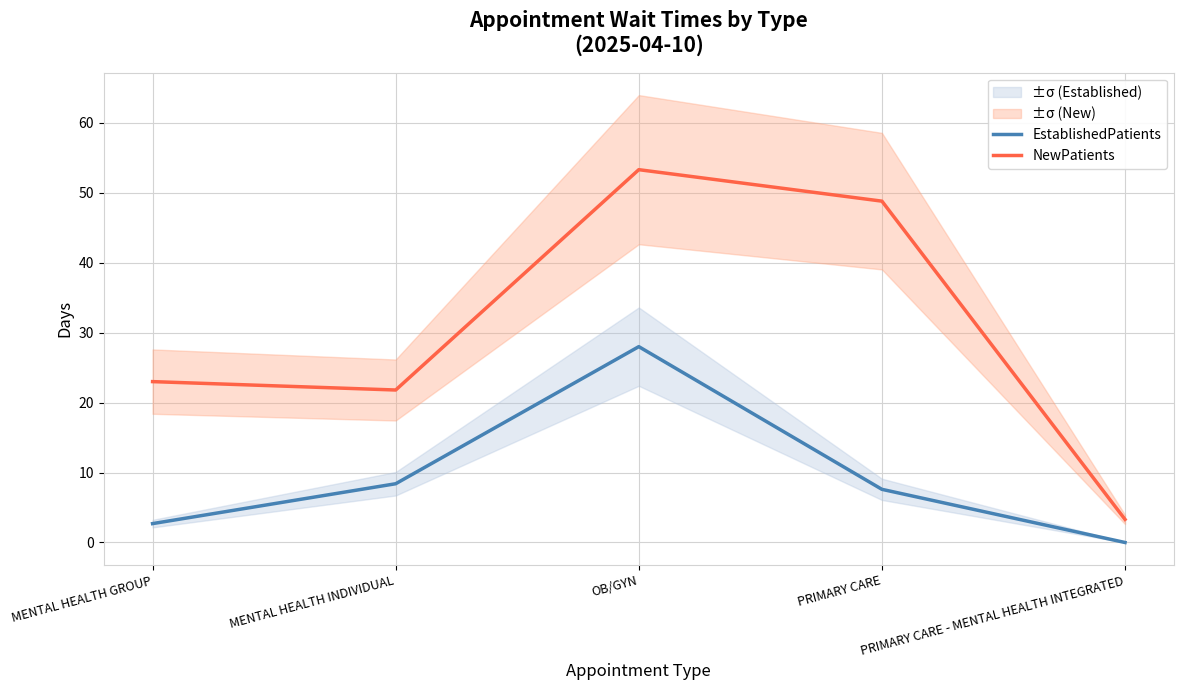

List the series in order of their peak value, highest first.

NewPatients, EstablishedPatients